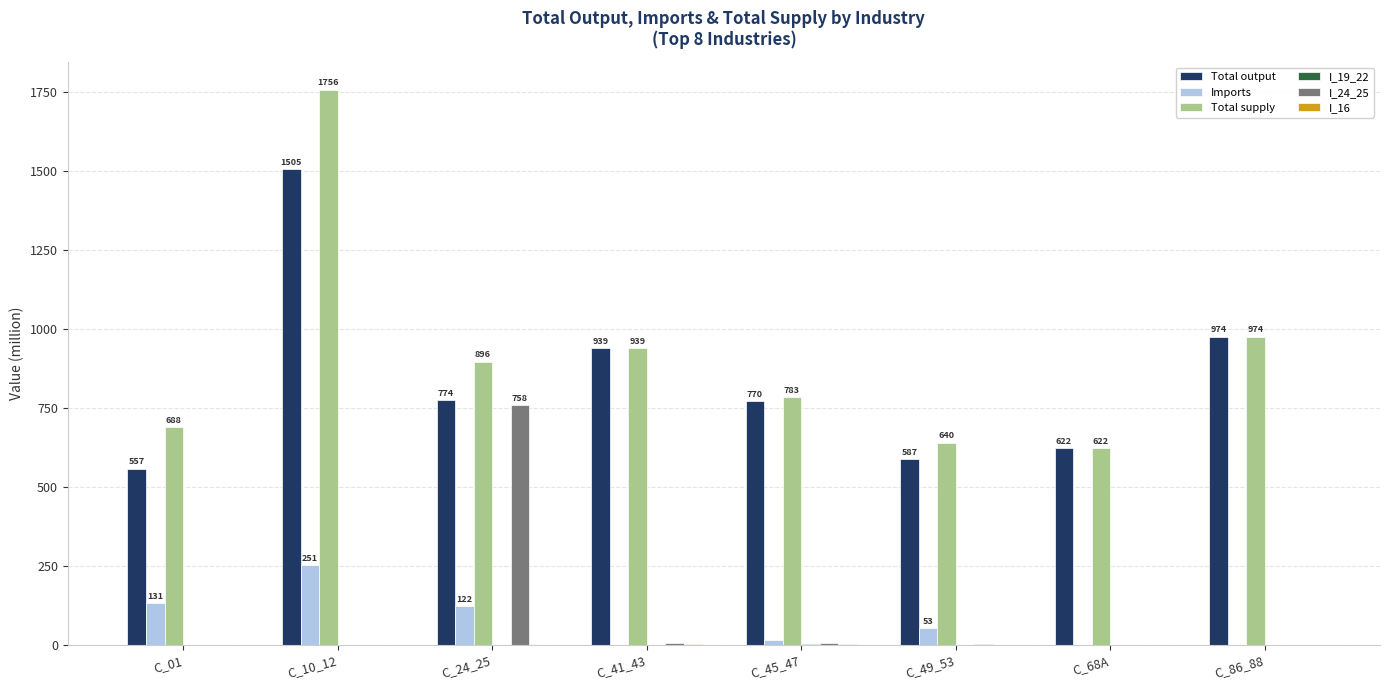

The I_24_25 series shows 0.0 at C_86_88. True or false?

True